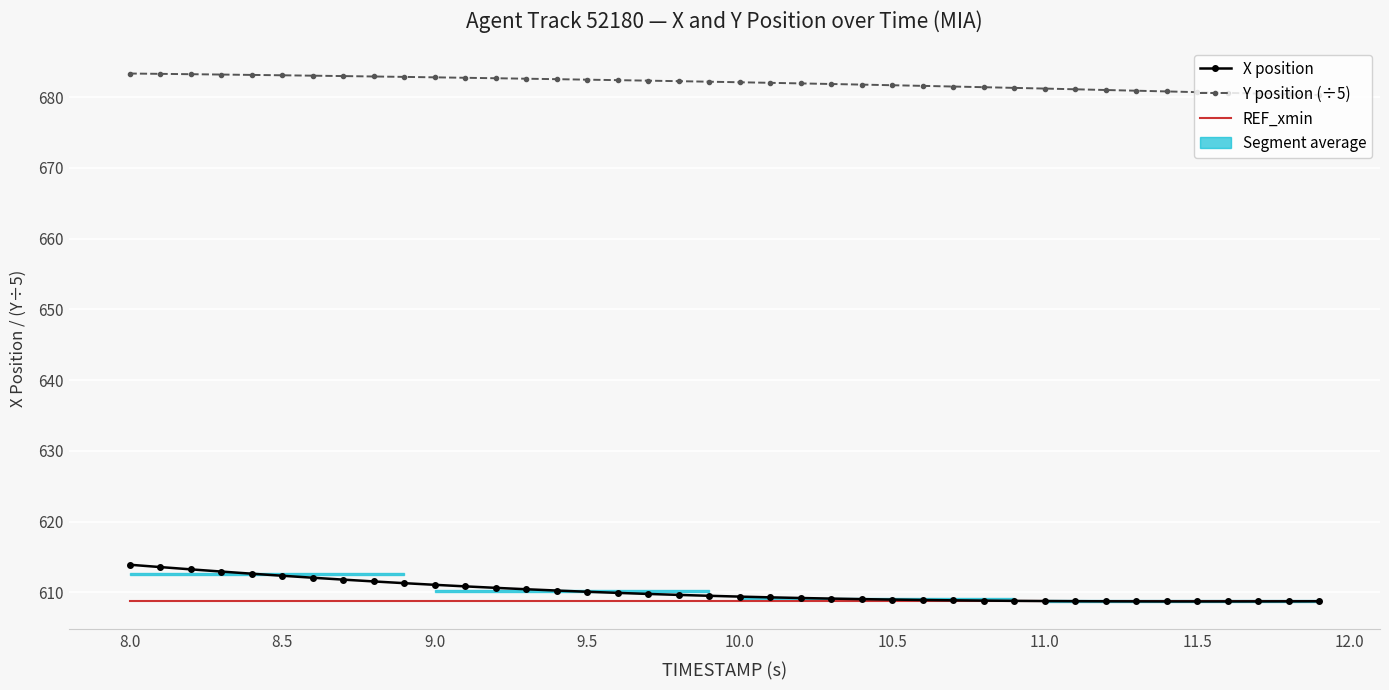

True or false: Y position (÷5) and X position cross at least once.

False